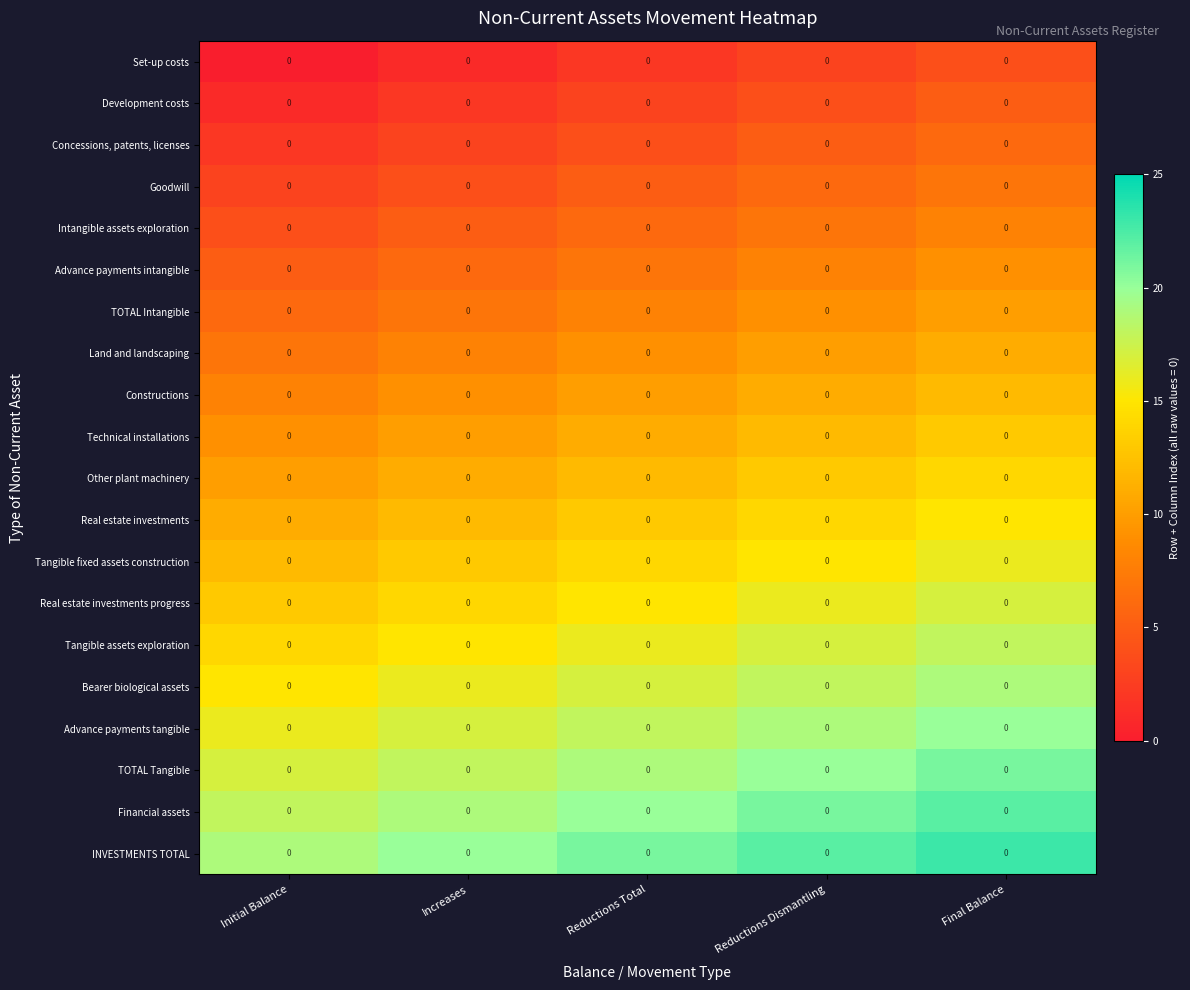

Reading left to right, extract all data points from this chart.

row_0: Initial Balance=0	Increases=1	Reductions Total=2	Reductions Dismantling=3	Final Balance=4
row_1: Initial Balance=1	Increases=2	Reductions Total=3	Reductions Dismantling=4	Final Balance=5
row_2: Initial Balance=2	Increases=3	Reductions Total=4	Reductions Dismantling=5	Final Balance=6
row_3: Initial Balance=3	Increases=4	Reductions Total=5	Reductions Dismantling=6	Final Balance=7
row_4: Initial Balance=4	Increases=5	Reductions Total=6	Reductions Dismantling=7	Final Balance=8
row_5: Initial Balance=5	Increases=6	Reductions Total=7	Reductions Dismantling=8	Final Balance=9
row_6: Initial Balance=6	Increases=7	Reductions Total=8	Reductions Dismantling=9	Final Balance=10
row_7: Initial Balance=7	Increases=8	Reductions Total=9	Reductions Dismantling=10	Final Balance=11
row_8: Initial Balance=8	Increases=9	Reductions Total=10	Reductions Dismantling=11	Final Balance=12
row_9: Initial Balance=9	Increases=10	Reductions Total=11	Reductions Dismantling=12	Final Balance=13
row_10: Initial Balance=10	Increases=11	Reductions Total=12	Reductions Dismantling=13	Final Balance=14
row_11: Initial Balance=11	Increases=12	Reductions Total=13	Reductions Dismantling=14	Final Balance=15
row_12: Initial Balance=12	Increases=13	Reductions Total=14	Reductions Dismantling=15	Final Balance=16
row_13: Initial Balance=13	Increases=14	Reductions Total=15	Reductions Dismantling=16	Final Balance=17
row_14: Initial Balance=14	Increases=15	Reductions Total=16	Reductions Dismantling=17	Final Balance=18
row_15: Initial Balance=15	Increases=16	Reductions Total=17	Reductions Dismantling=18	Final Balance=19
row_16: Initial Balance=16	Increases=17	Reductions Total=18	Reductions Dismantling=19	Final Balance=20
row_17: Initial Balance=17	Increases=18	Reductions Total=19	Reductions Dismantling=20	Final Balance=21
row_18: Initial Balance=18	Increases=19	Reductions Total=20	Reductions Dismantling=21	Final Balance=22
row_19: Initial Balance=19	Increases=20	Reductions Total=21	Reductions Dismantling=22	Final Balance=23